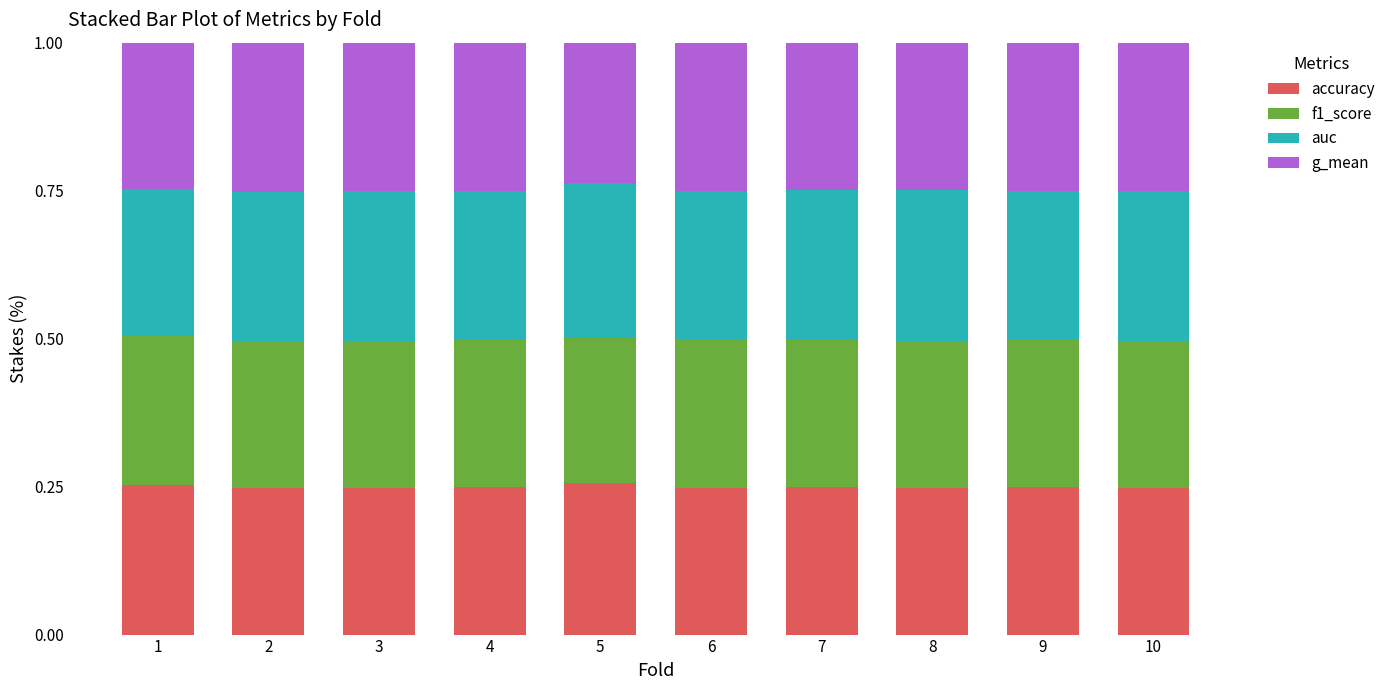

The accuracy series shows 0.1 at 10. True or false?

False